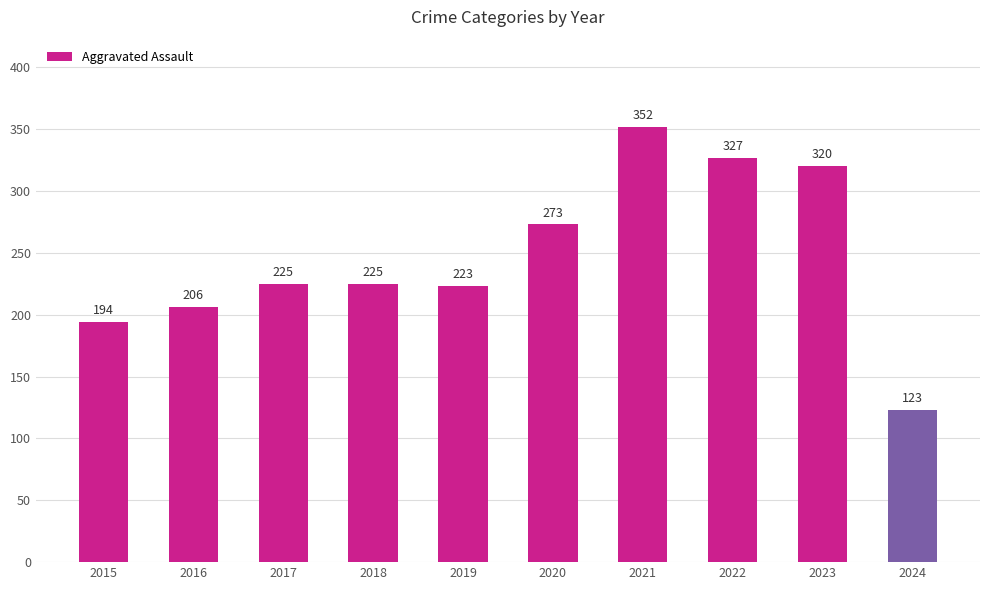

Reading left to right, what are all the values shown in this chart?

2015=194	2016=206	2017=225	2018=225	2019=223	2020=273	2021=352	2022=327	2023=320	2024=123